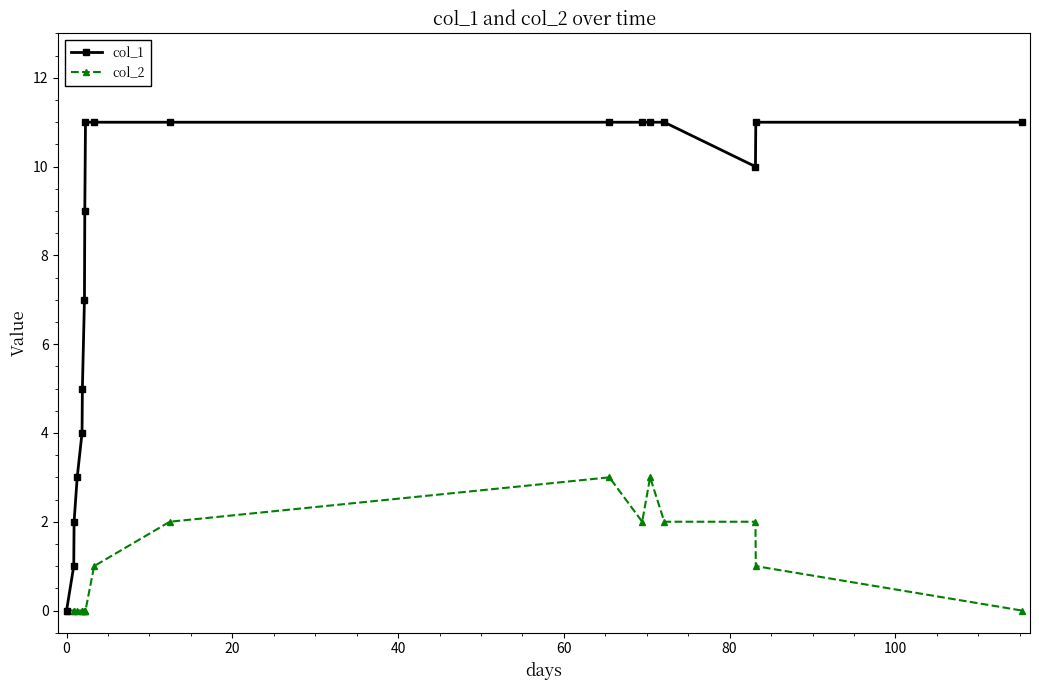

Which series has the largest total across all categories?

col_1